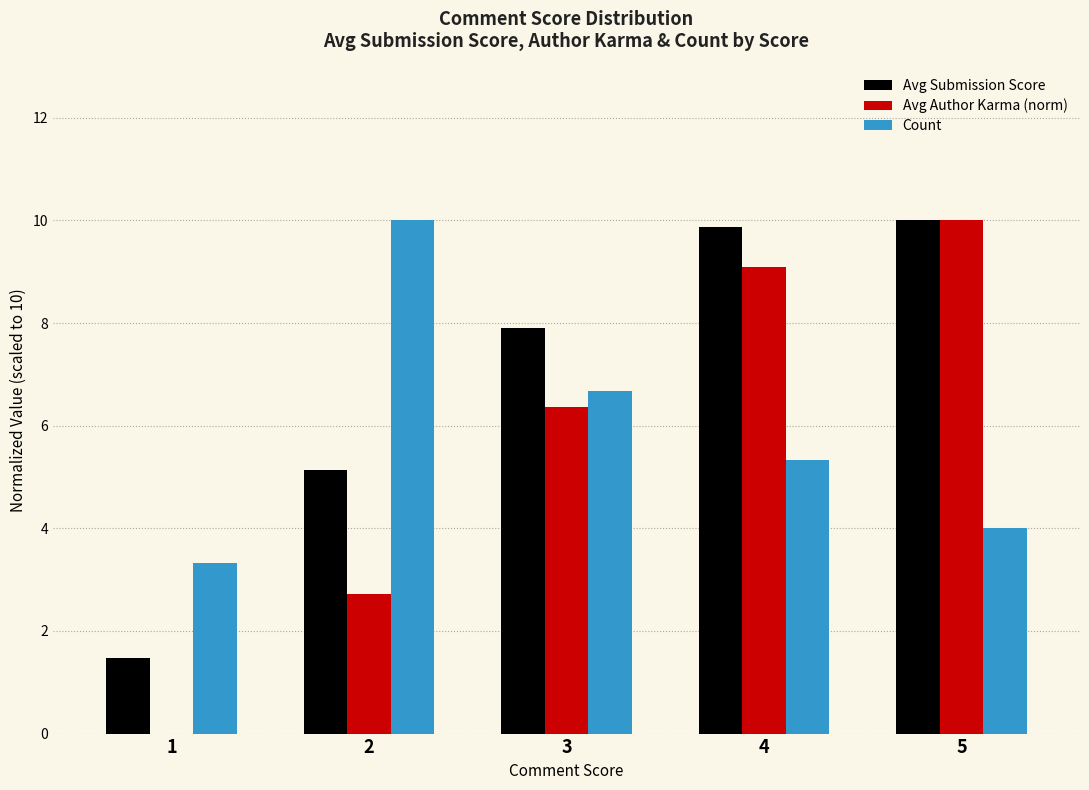

Which series has the largest total across all categories?

Avg Submission Score